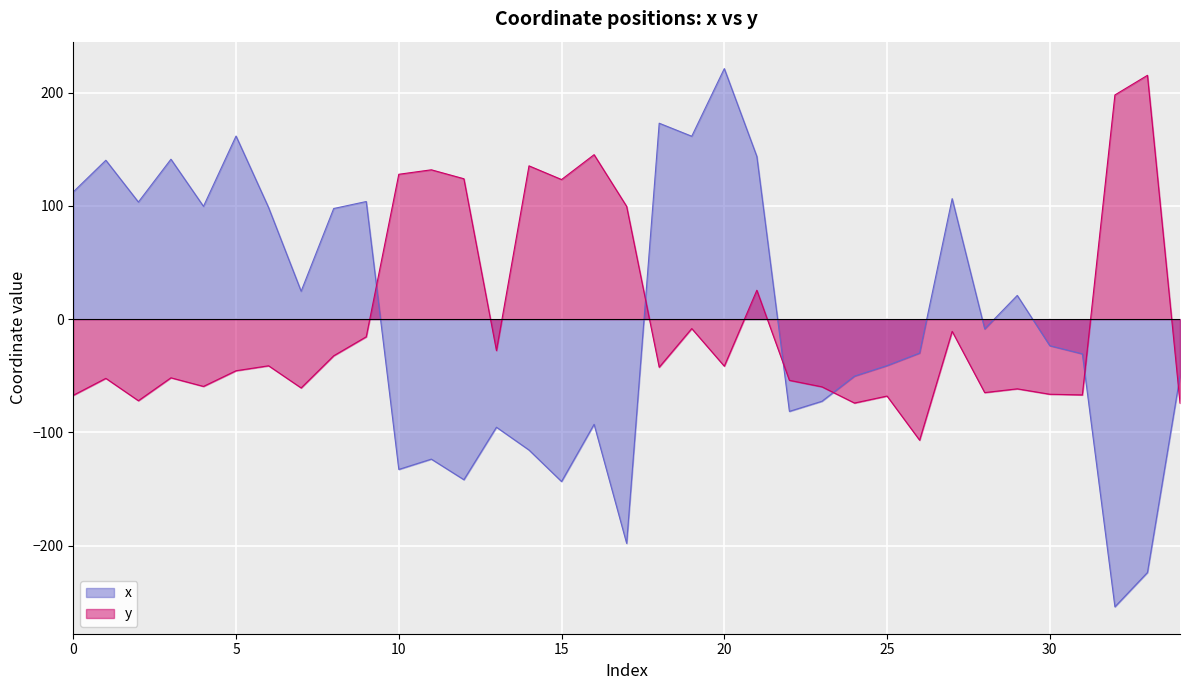

Which series has the largest total across all categories?

y